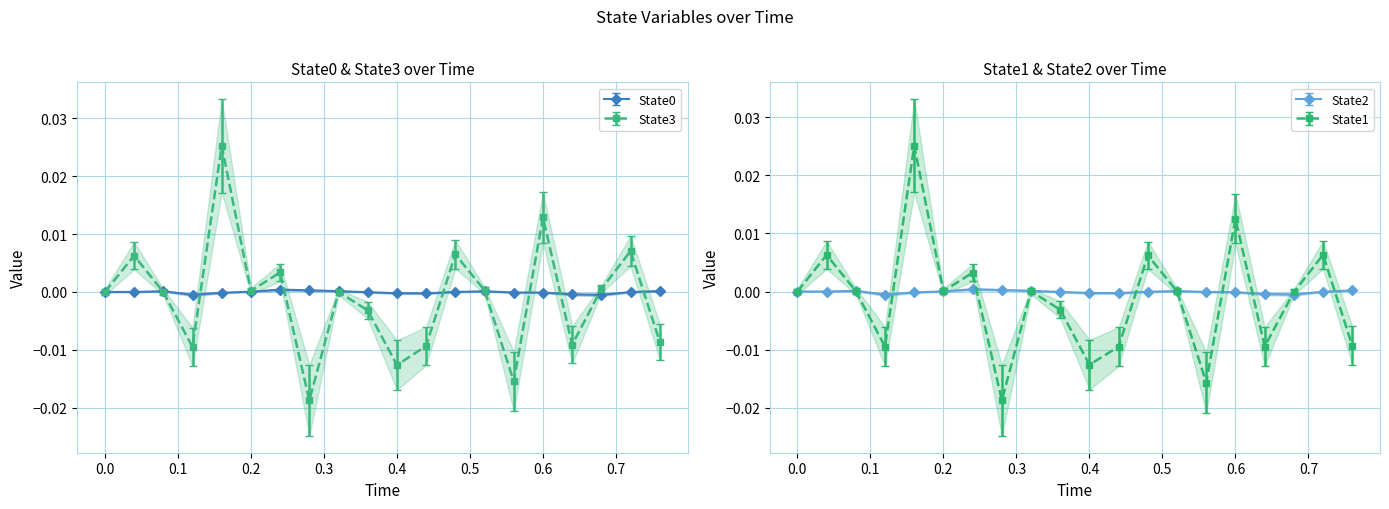

How many lines are shown in the chart?

4